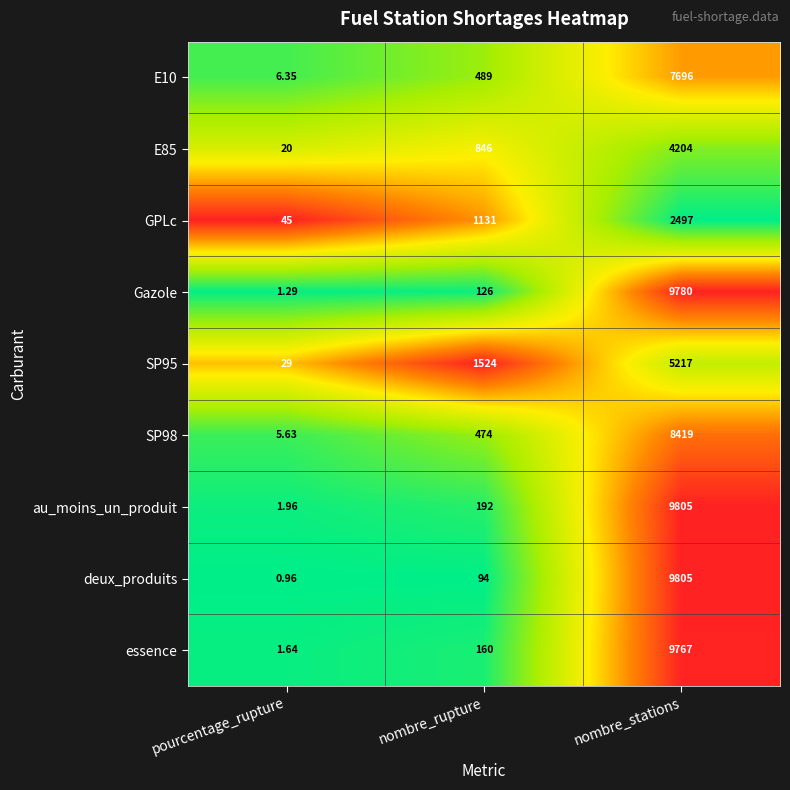

Where is SP98 nearest to the value 4212?

nombre_rupture